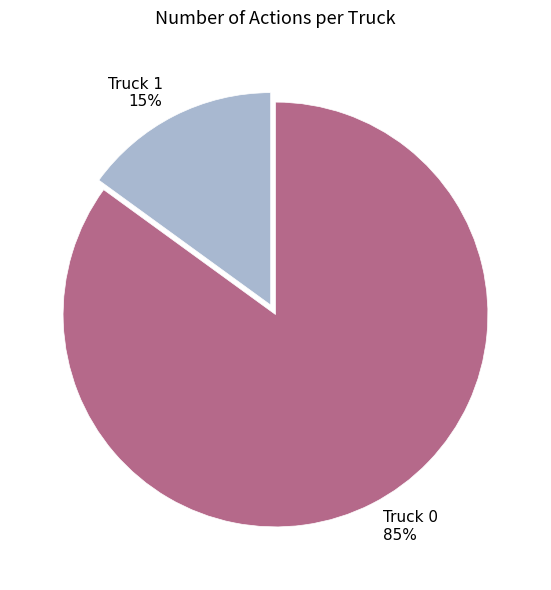

What is the majority slice?

Truck 0